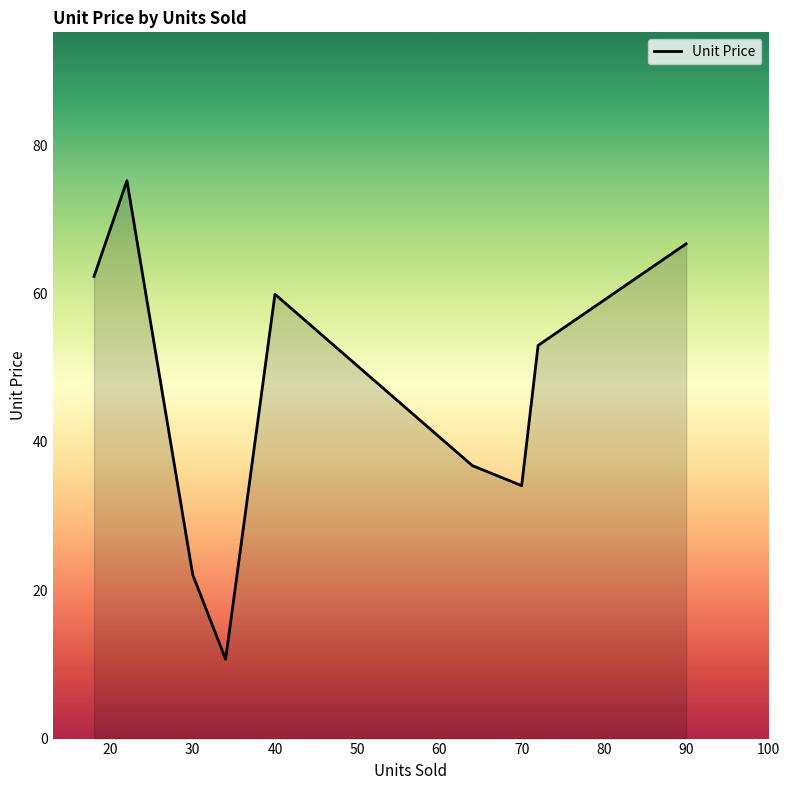

What is the difference between the maximum and minimum values?

64.5